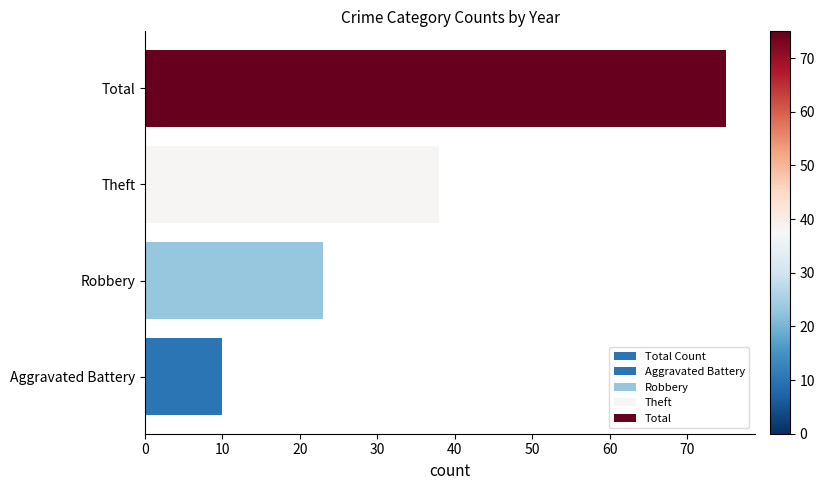

True or false: the data shows 15 at Aggravated Battery.

False